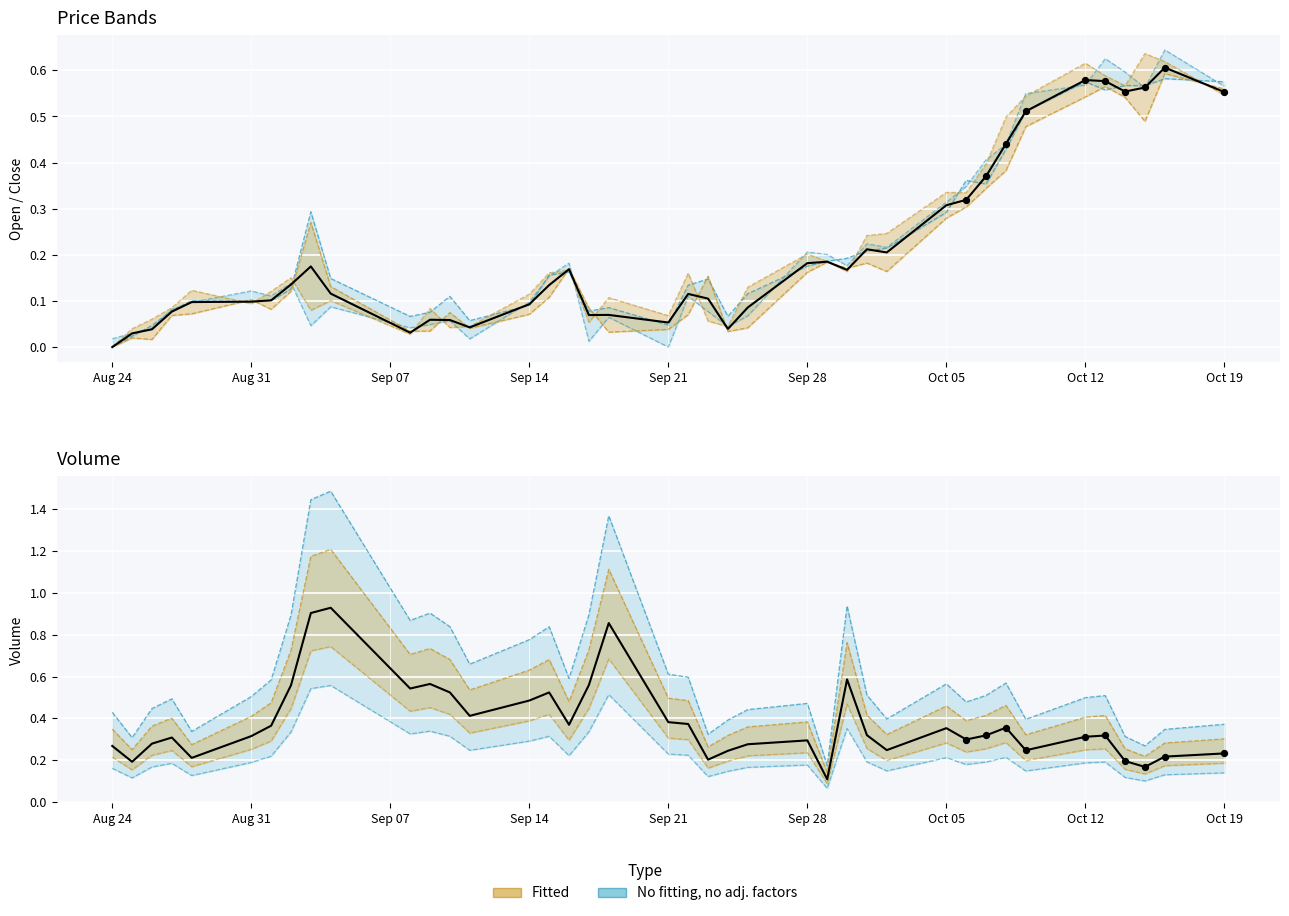

Which series has the largest total across all categories?

Volume